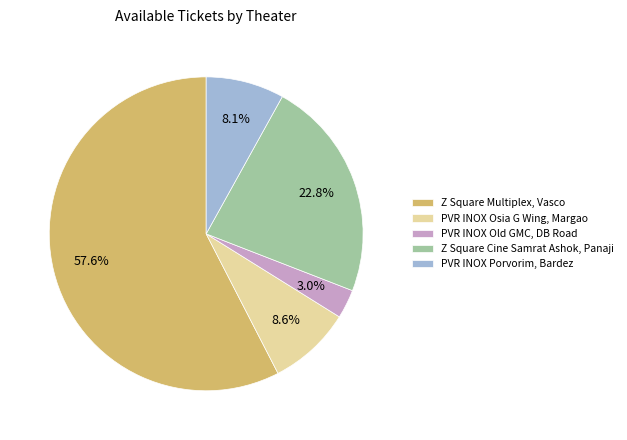

Between PVR INOX Osia G Wing, Margao and Z Square Multiplex, Vasco, which is larger?

Z Square Multiplex, Vasco